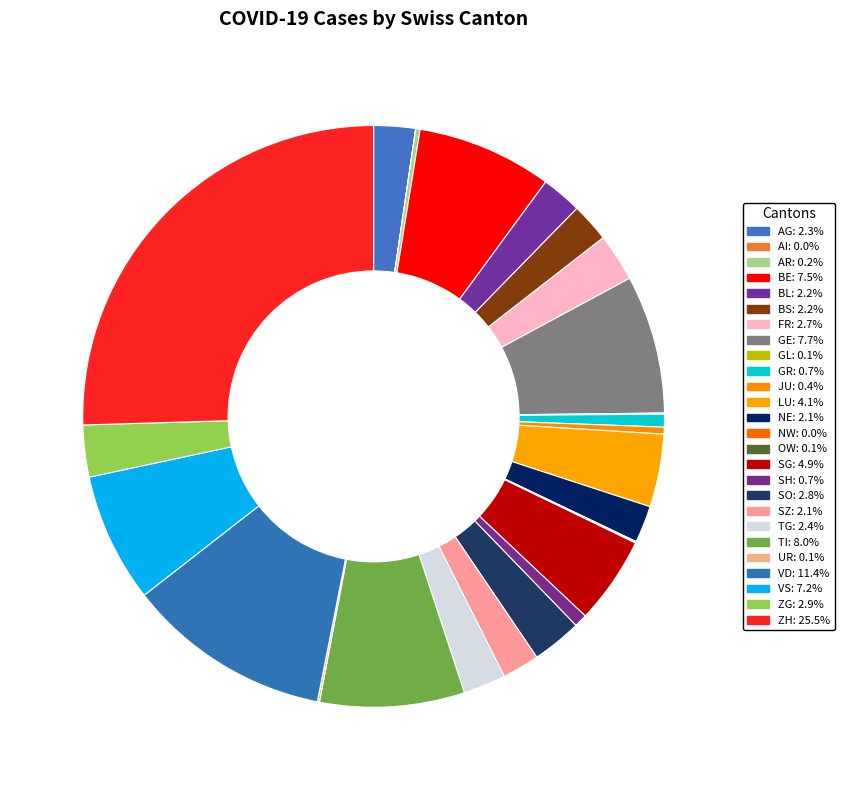

To the nearest percent, what is the difference between the BE and UR slice percentages?

7%